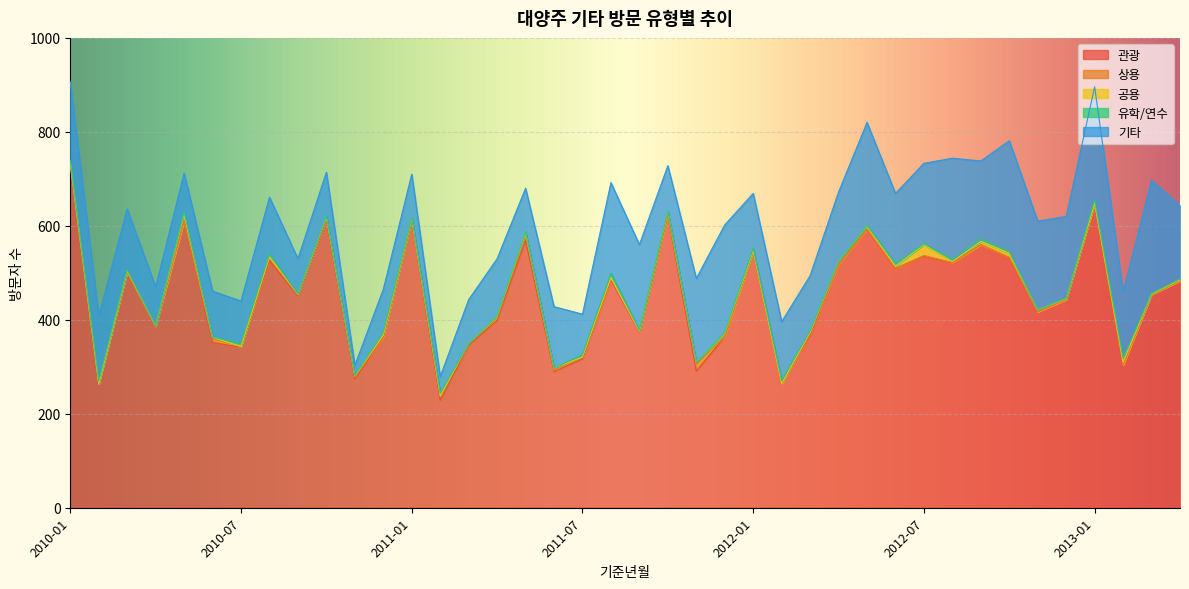

Which series has the largest range (max minus min)?

관광